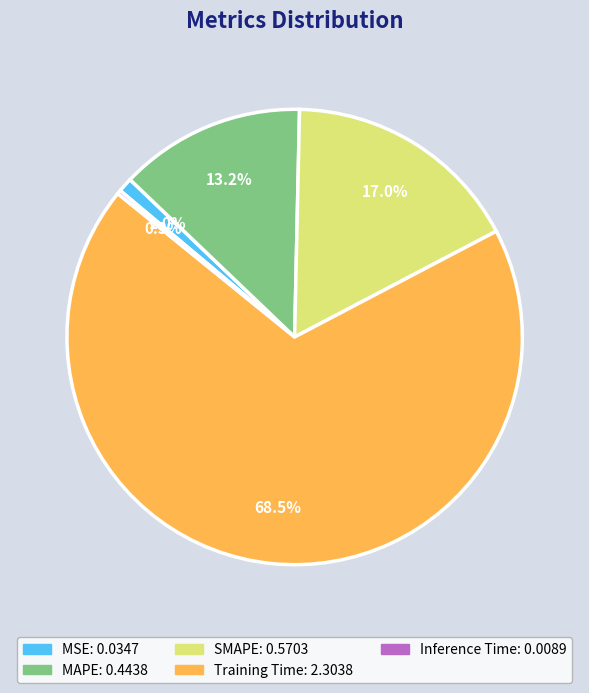

Which has a higher value, Training Time or MSE?

Training Time